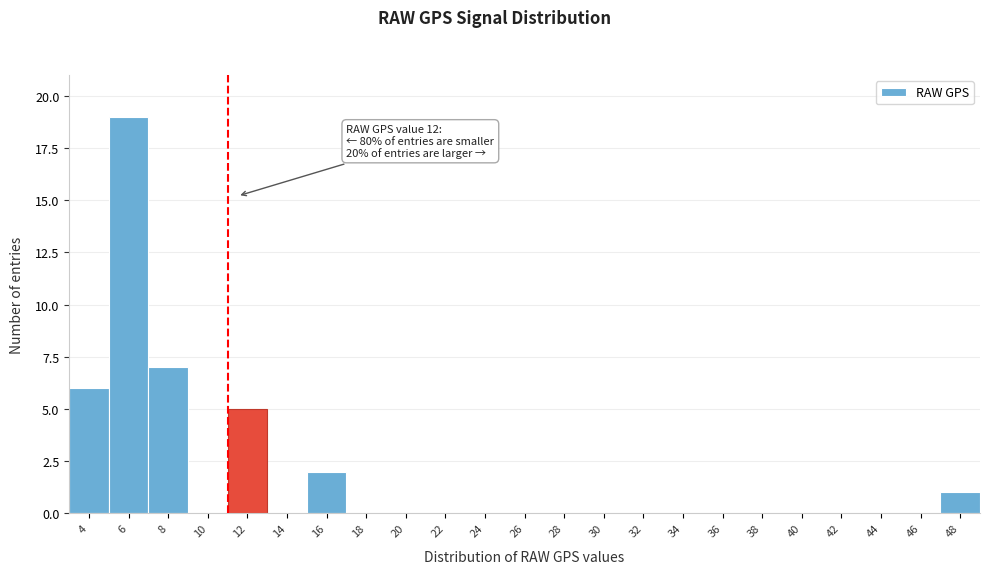

Reading left to right, what are all the values shown in this chart?

4=6	6=19	8=7	10=0	12=5	14=0	16=2	18=0	20=0	22=0	24=0	26=0	28=0	30=0	32=0	34=0	36=0	38=0	40=0	42=0	44=0	46=0	48=1